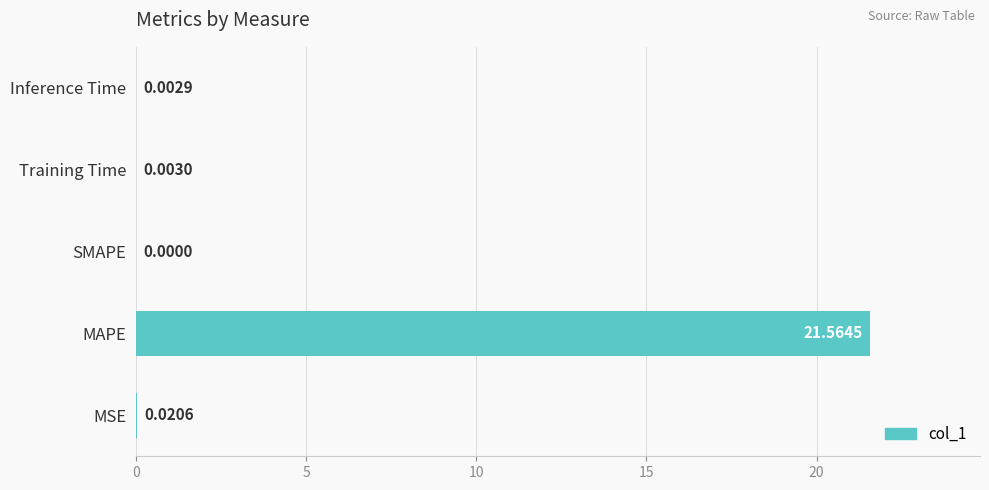

Between Inference Time and SMAPE, which is larger?

Inference Time